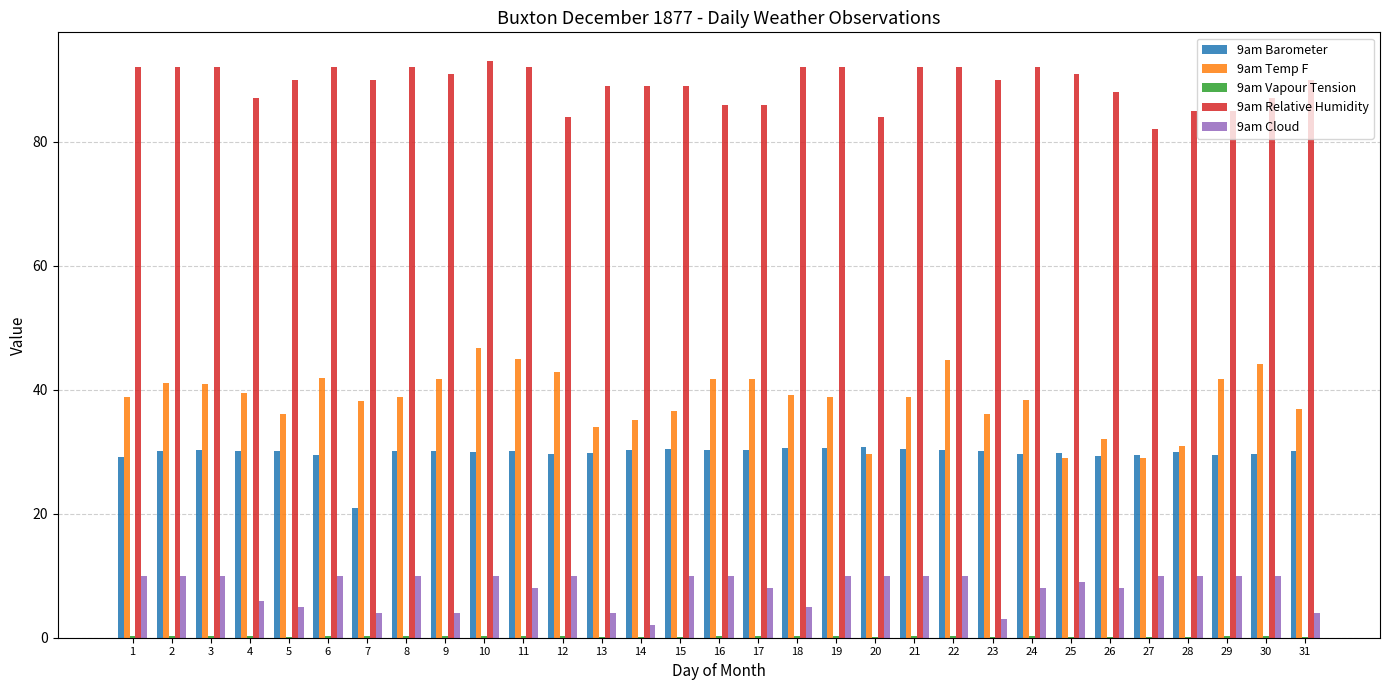

What is the greatest value displayed?

93.0